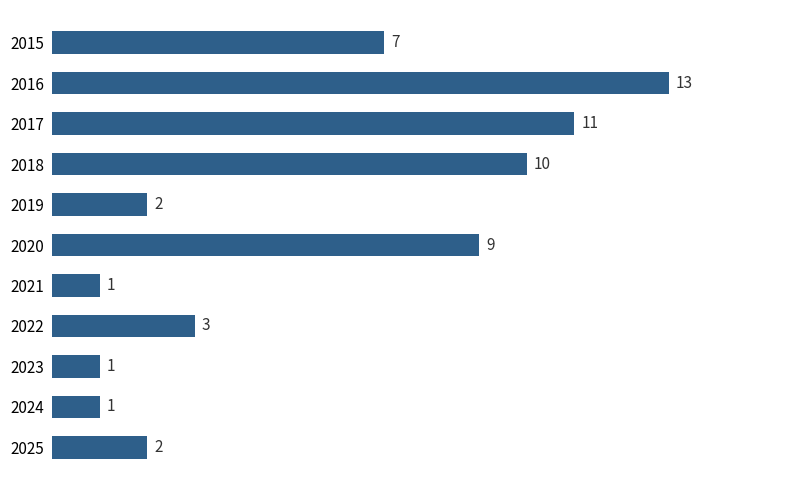

What is the difference between the maximum and minimum values?

12